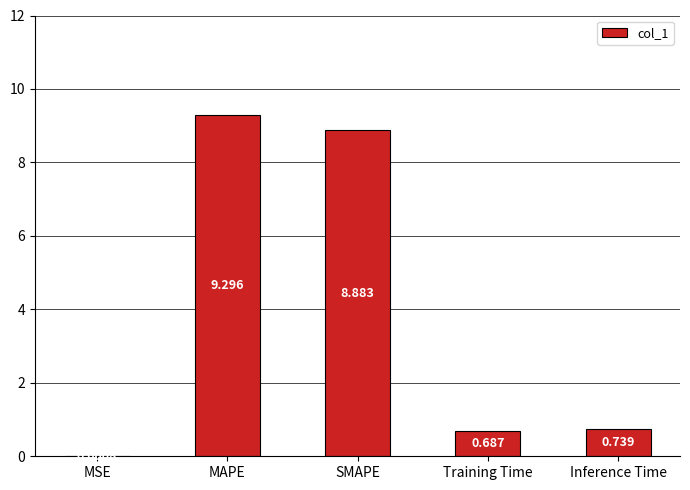

What is the change in value from MSE to Training Time?

+0.7